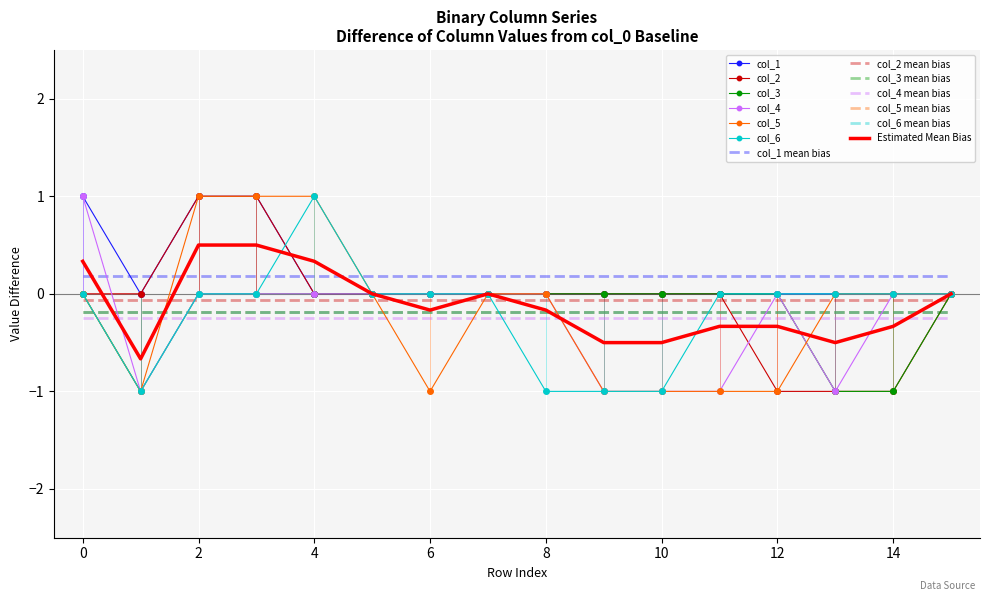

What is the lowest value of the col_2 series?

-1.0